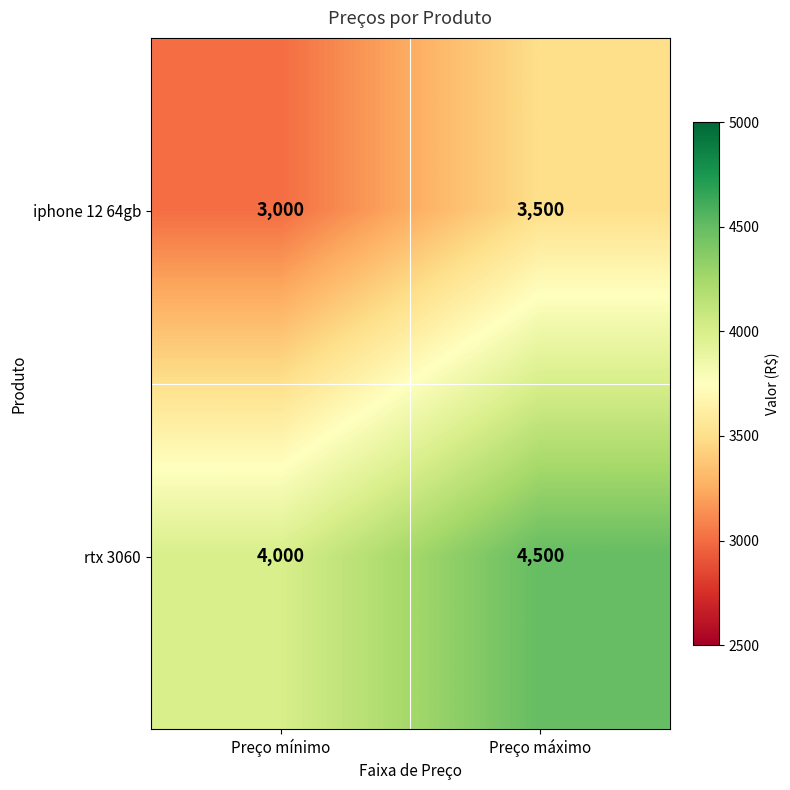

What is the difference between the highest and lowest values at Preço máximo?

1000